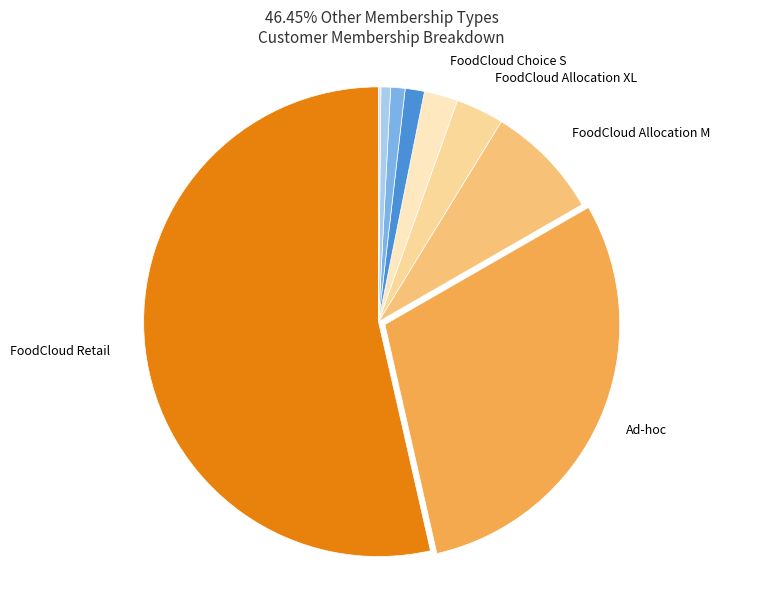

Is there any slice that represents more than half of the pie?

Yes